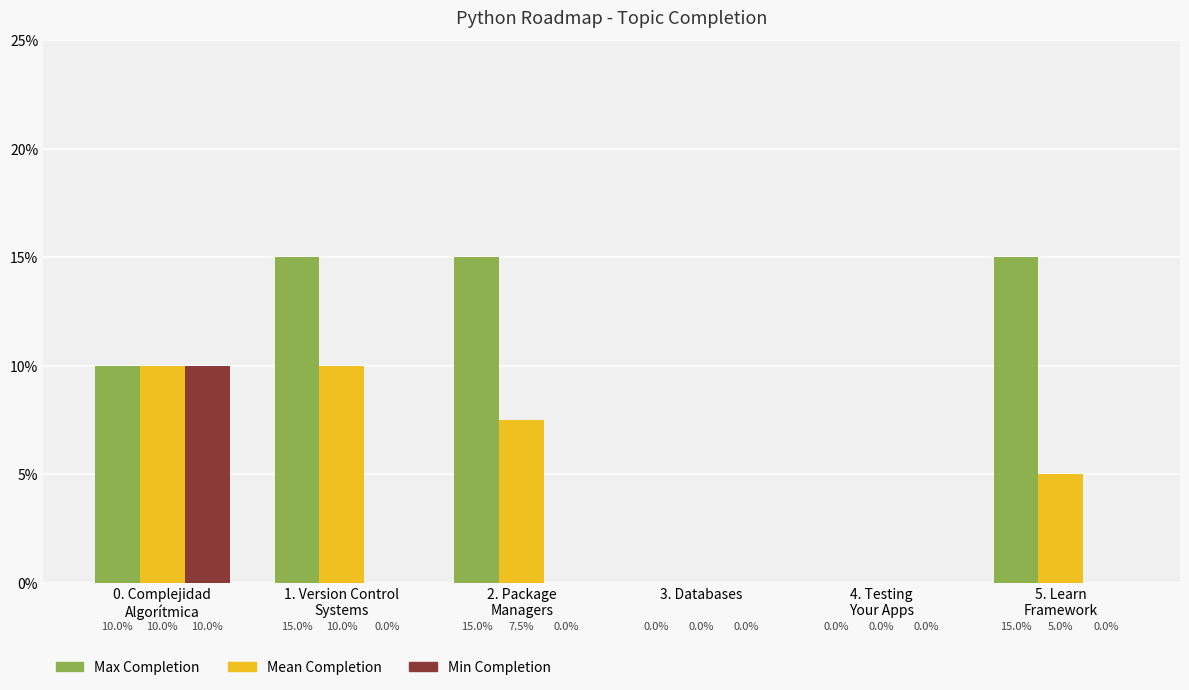

Which series has the largest total across all categories?

Max Completion